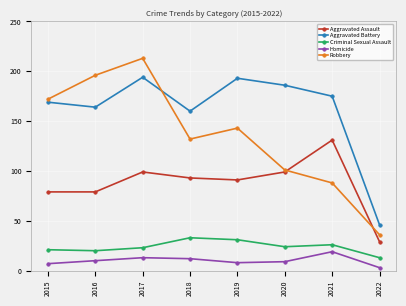

At which category is the sum across all series the highest?

2017